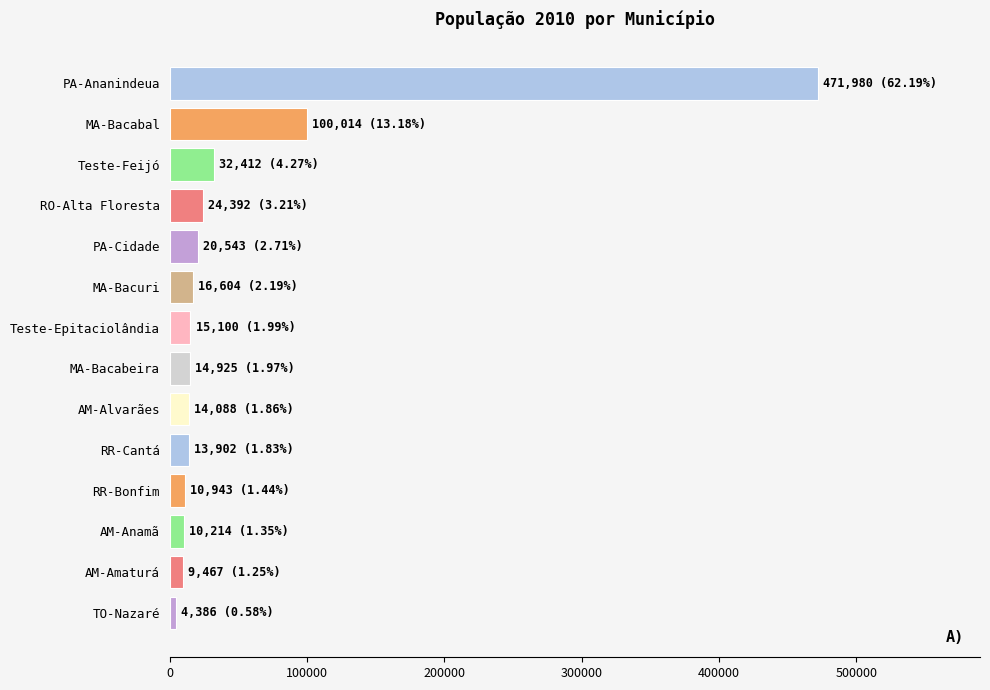

What is the difference between the maximum and minimum values?

467594